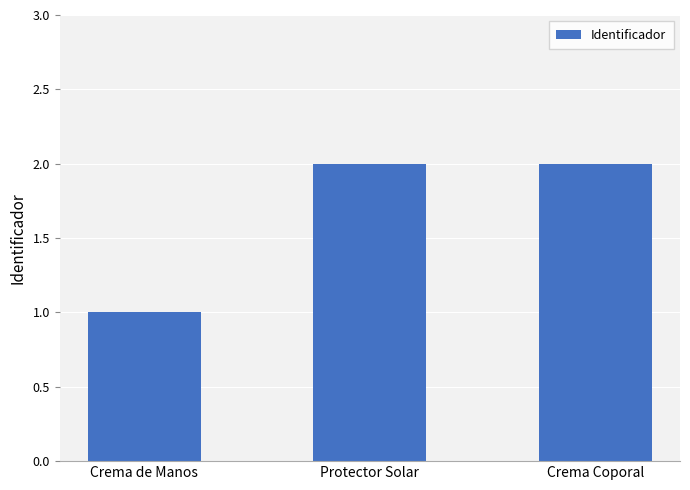

What is the label of the 1st bar from the left?

Crema de Manos